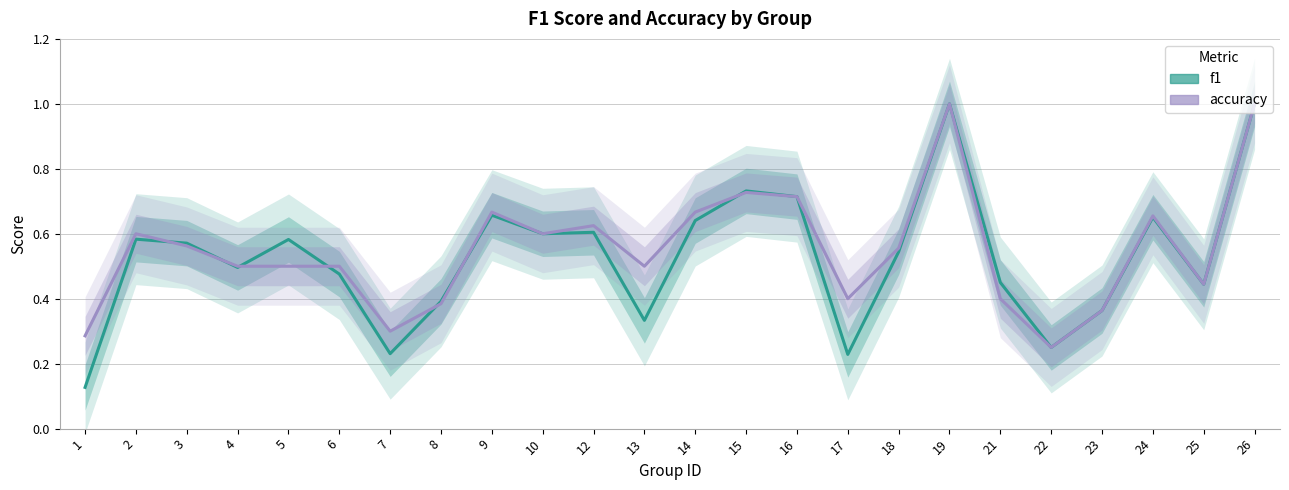

What is the value of the f1 point at the 7th from the left?

0.2